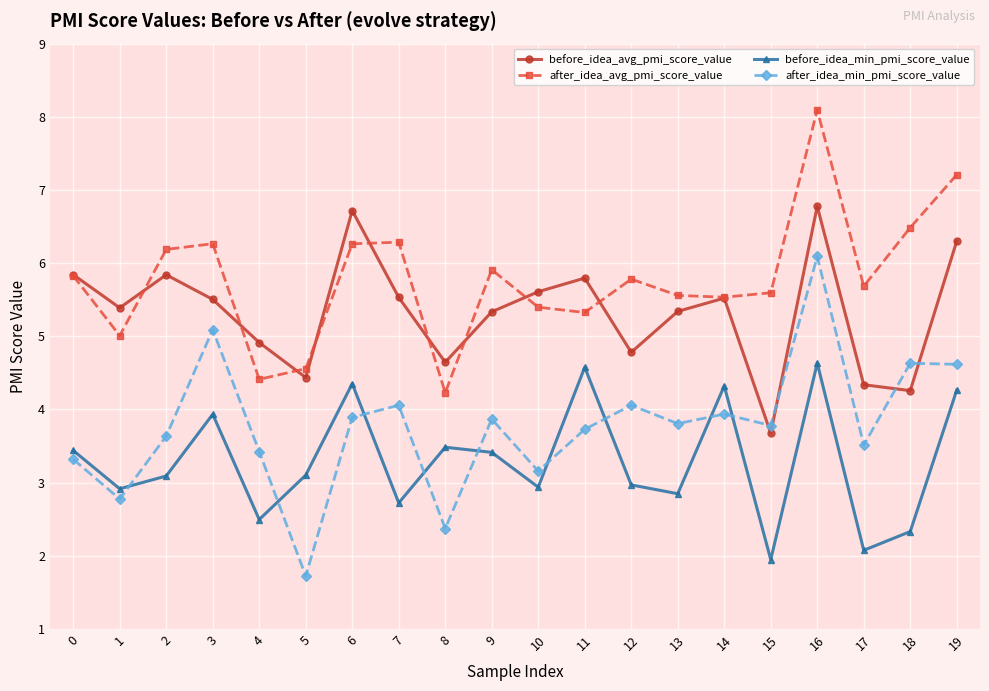

How many data points in after_idea_min_pmi_score_value are less than 3?

3